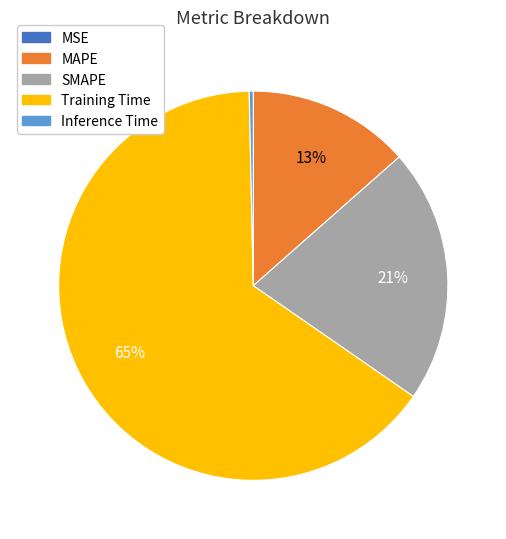

Is the sum of Inference Time and Training Time greater than half?

Yes